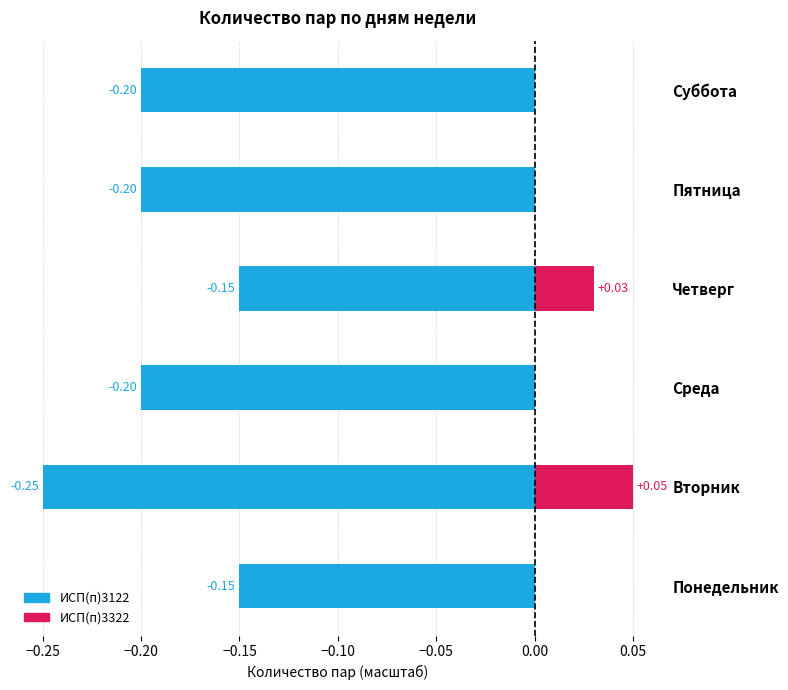

What are all the series names shown in the legend?

ИСП(п)3122, ИСП(п)3322